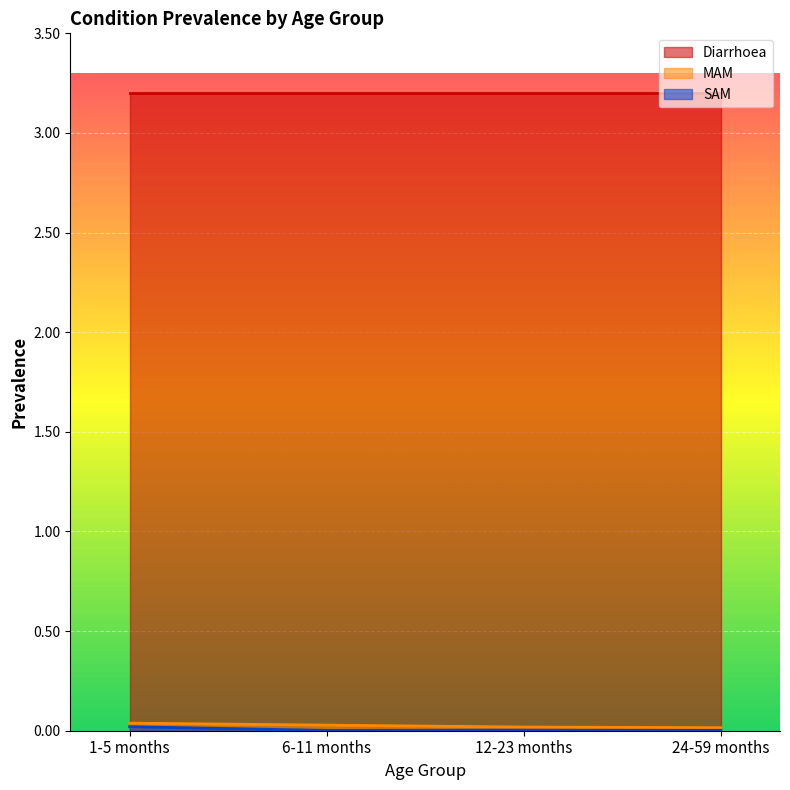

What is the maximum value for Diarrhoea?

3.2